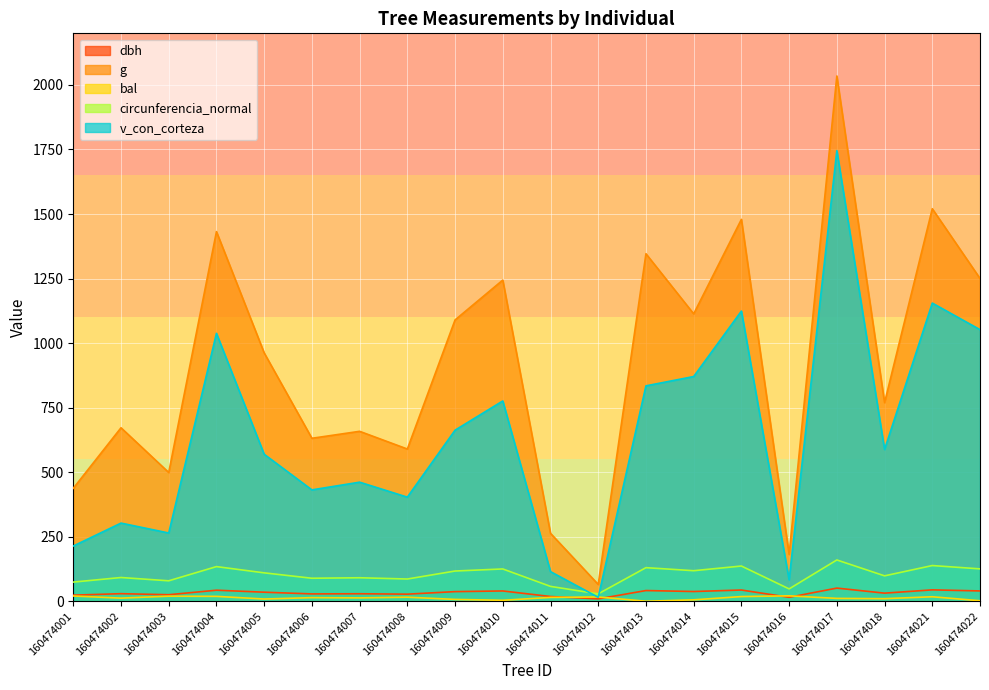

What is the difference between the second highest and minimum values in the dbh series?

34.9